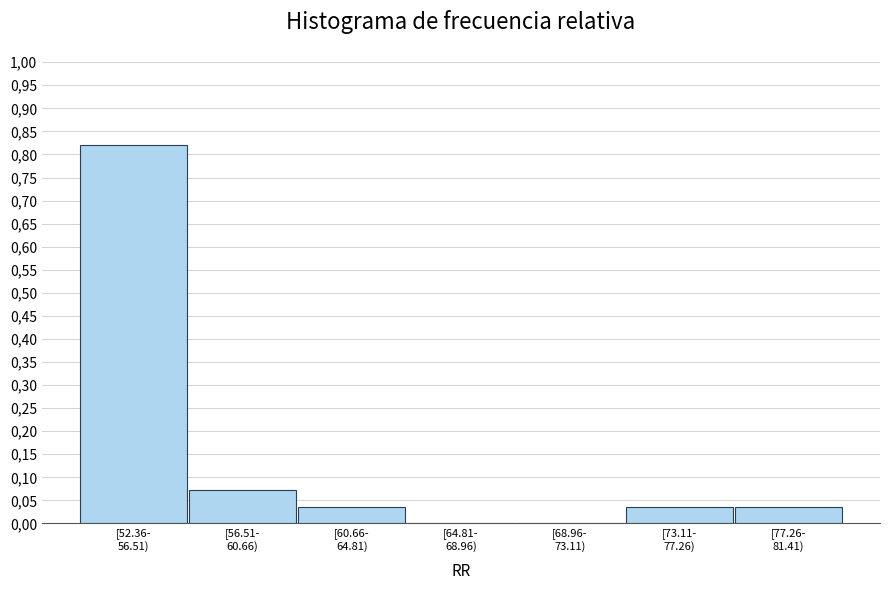

Are the bars horizontal?

No